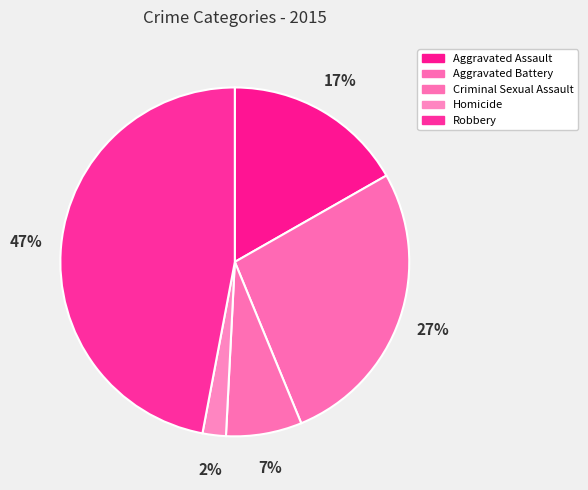

Does Robbery account for over 50% of the chart?

No